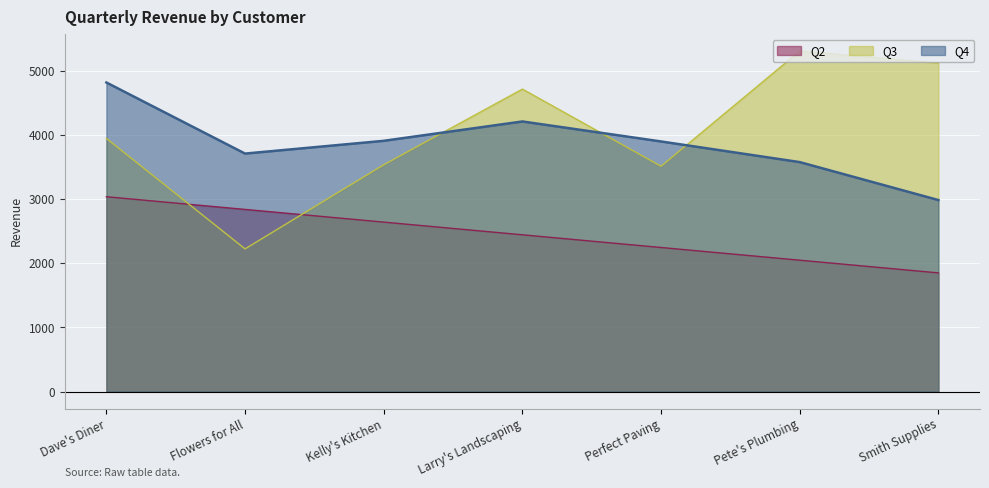

Is the value of Q4 at Smith Supplies greater than the value of Q2 at Larry's Landscaping?

Yes